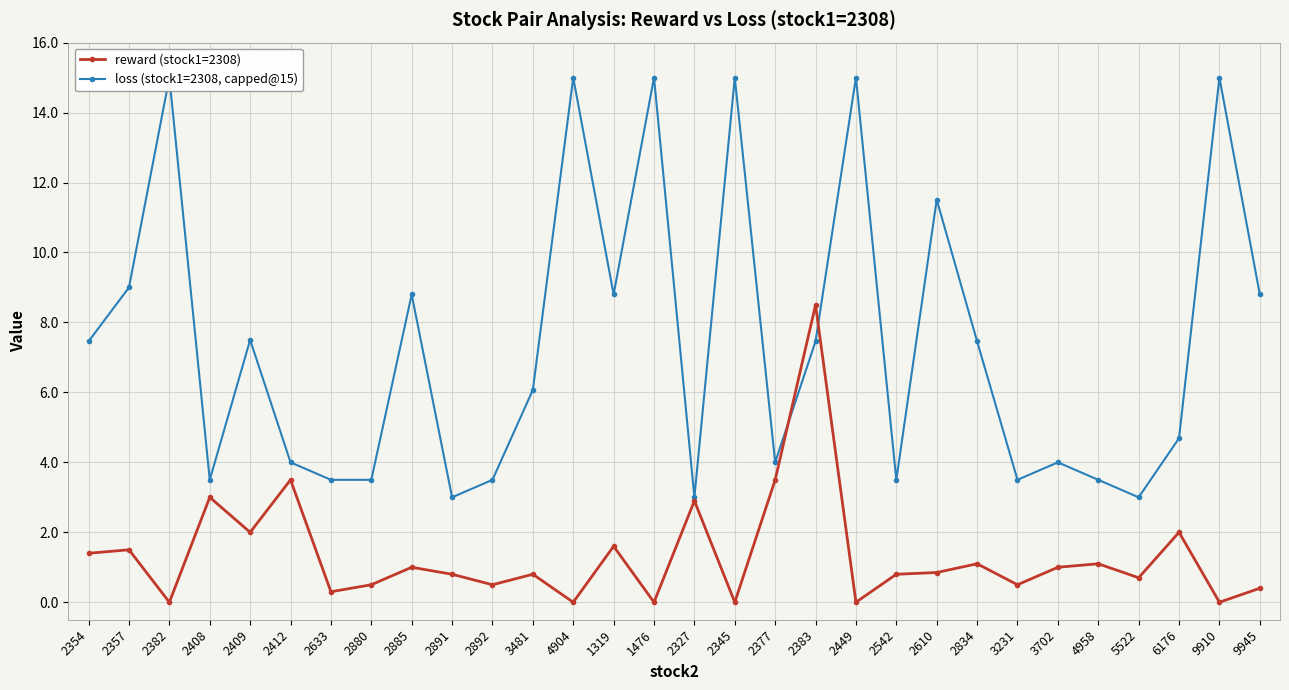

What is the sum of all reward (stock1=2308) values?

40.2